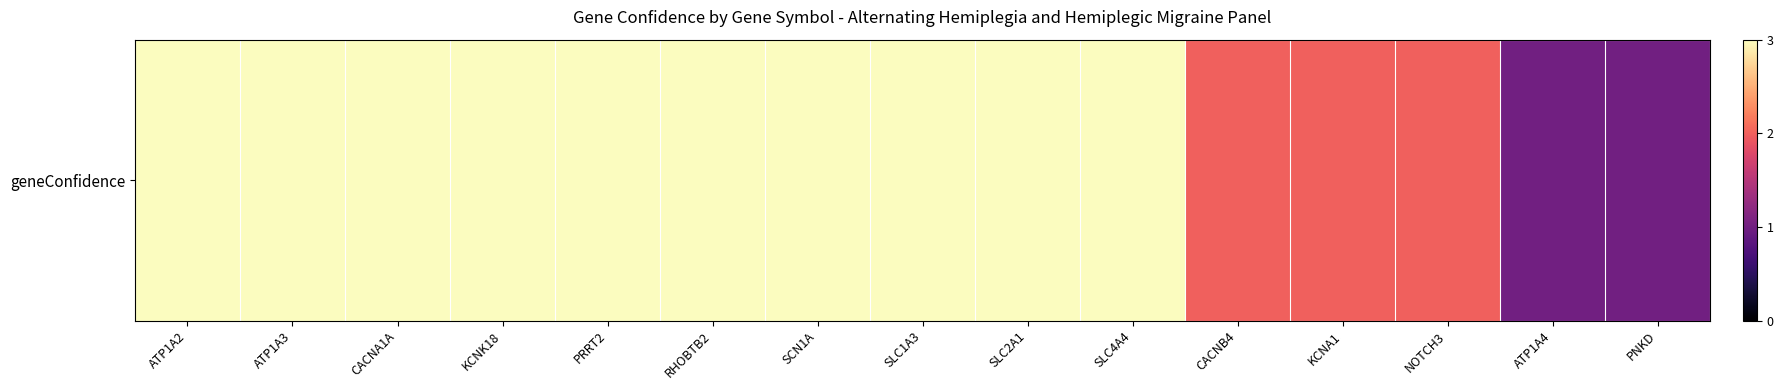

What is the difference between the maximum and minimum values?

2